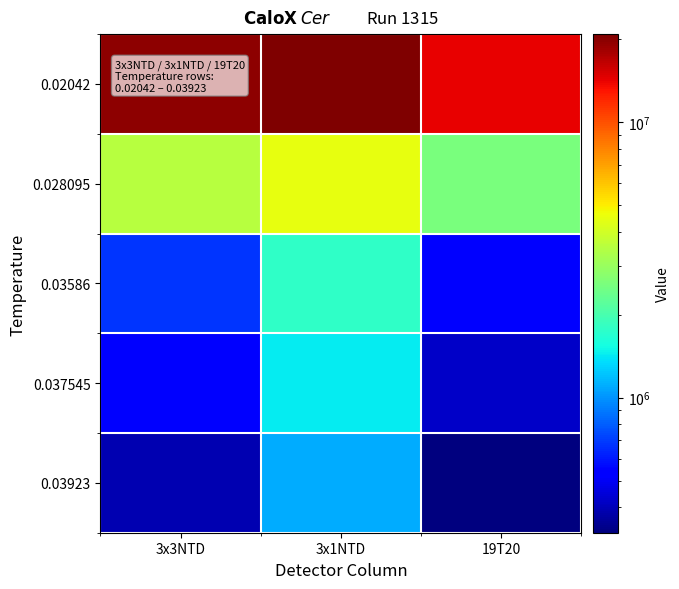

At how many categories does at least one series exceed 10532894?

3